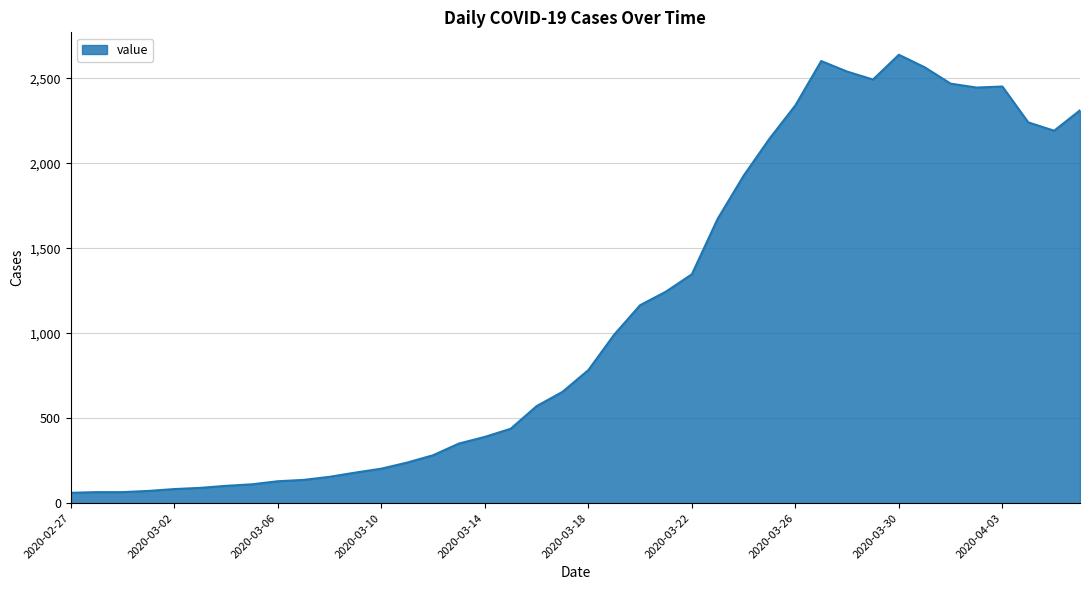

What is the minimum value shown in the chart?

61